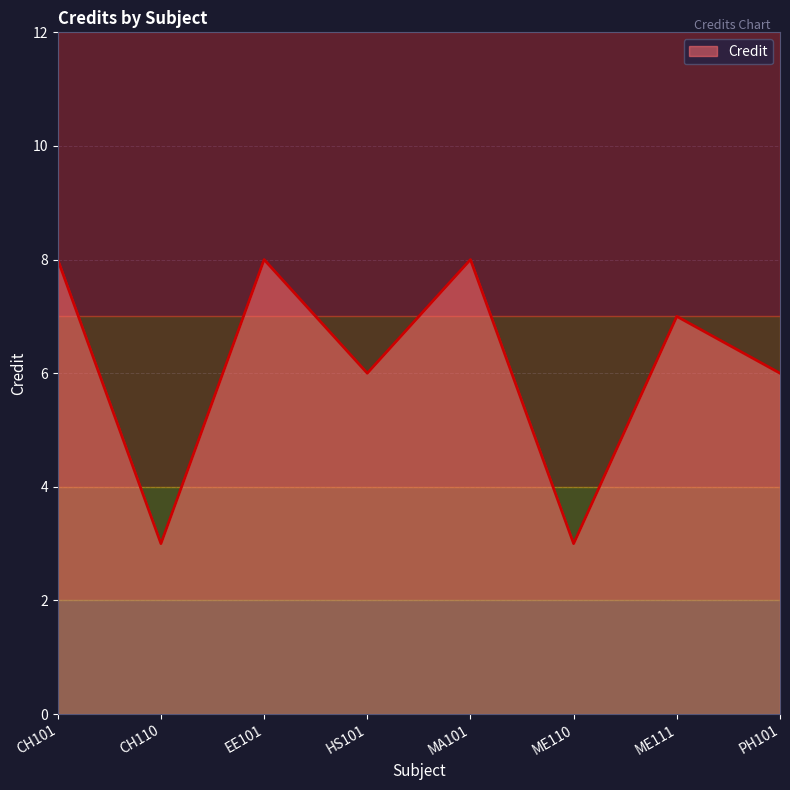

What is the minimum value shown in the chart?

3